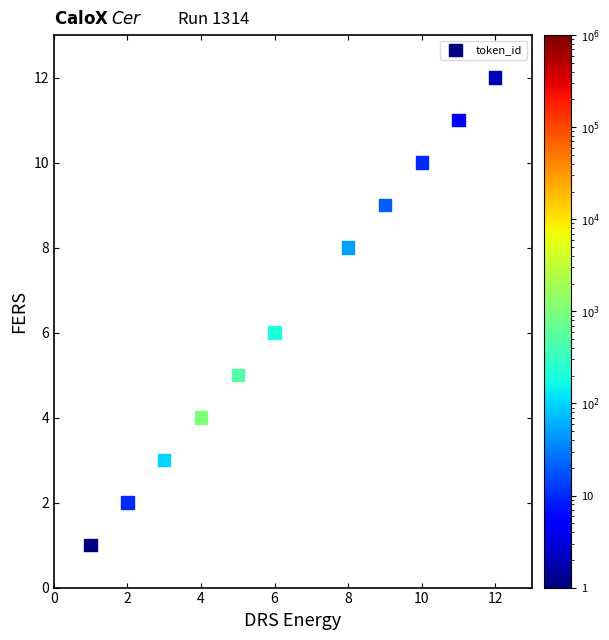

What is the average X value?

6